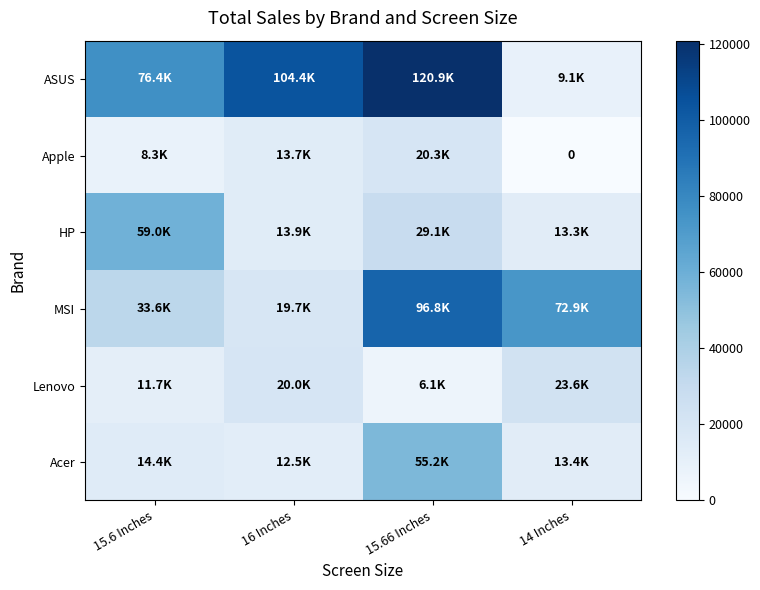

Between 16 Inches and 15.66 Inches, which is larger?

15.66 Inches